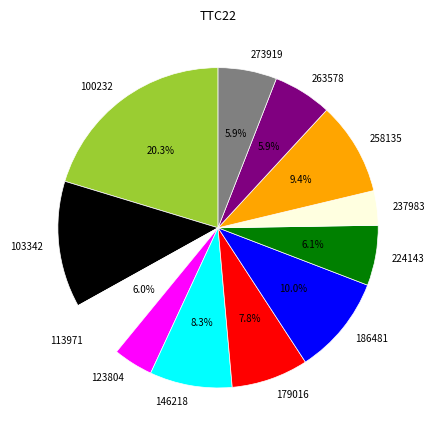

What is the largest slice in the pie chart?

100232